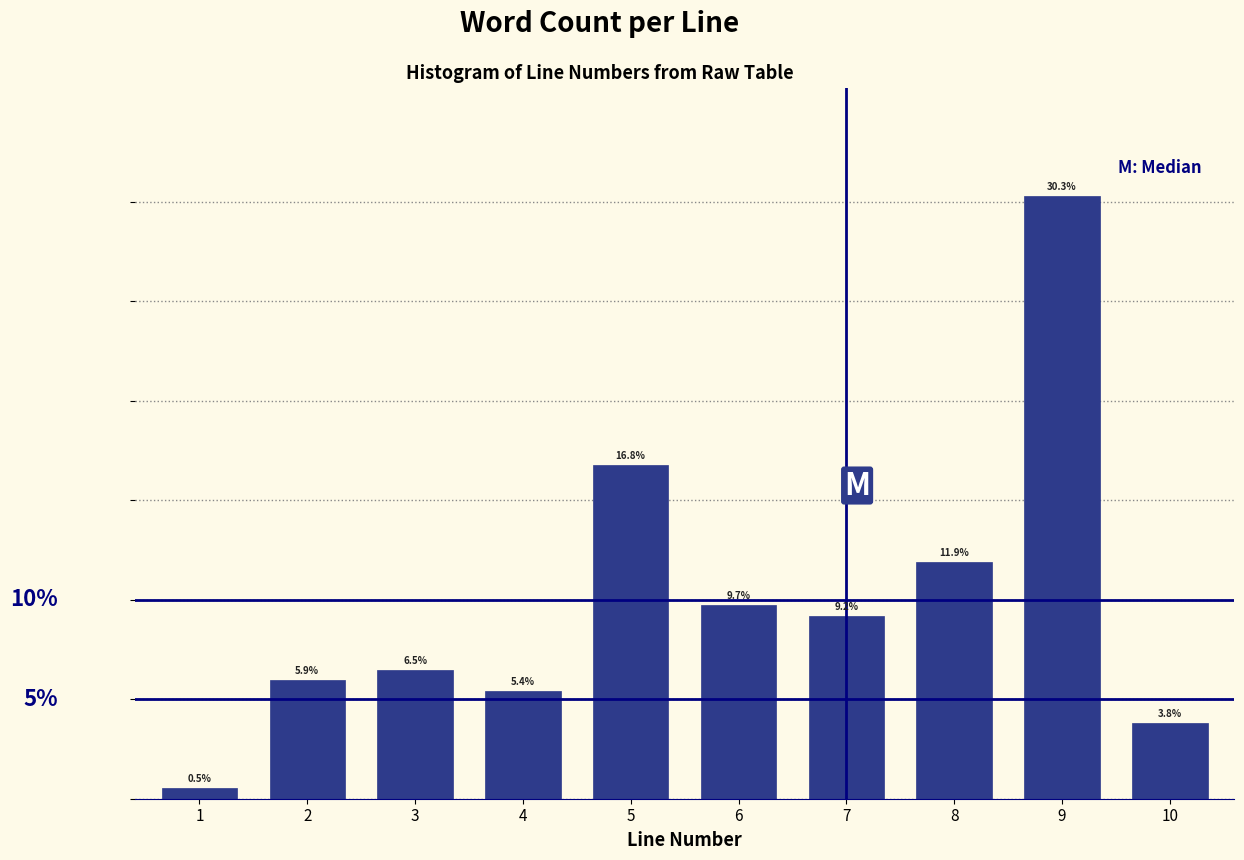

Are the bars horizontal?

No